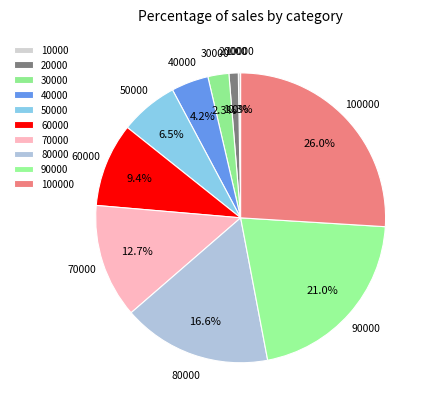

Is there a majority slice in this chart?

No